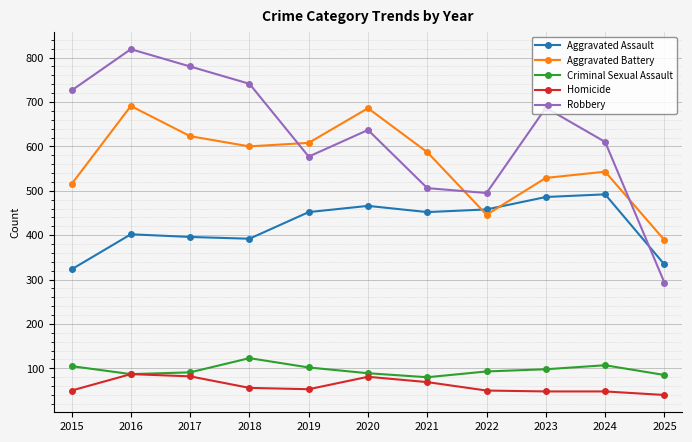

What is the smallest value displayed?

40